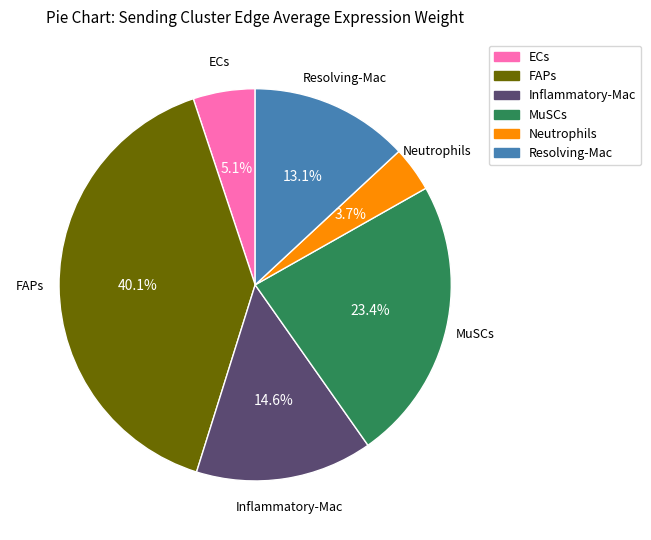

Is there any slice that represents more than half of the pie?

No